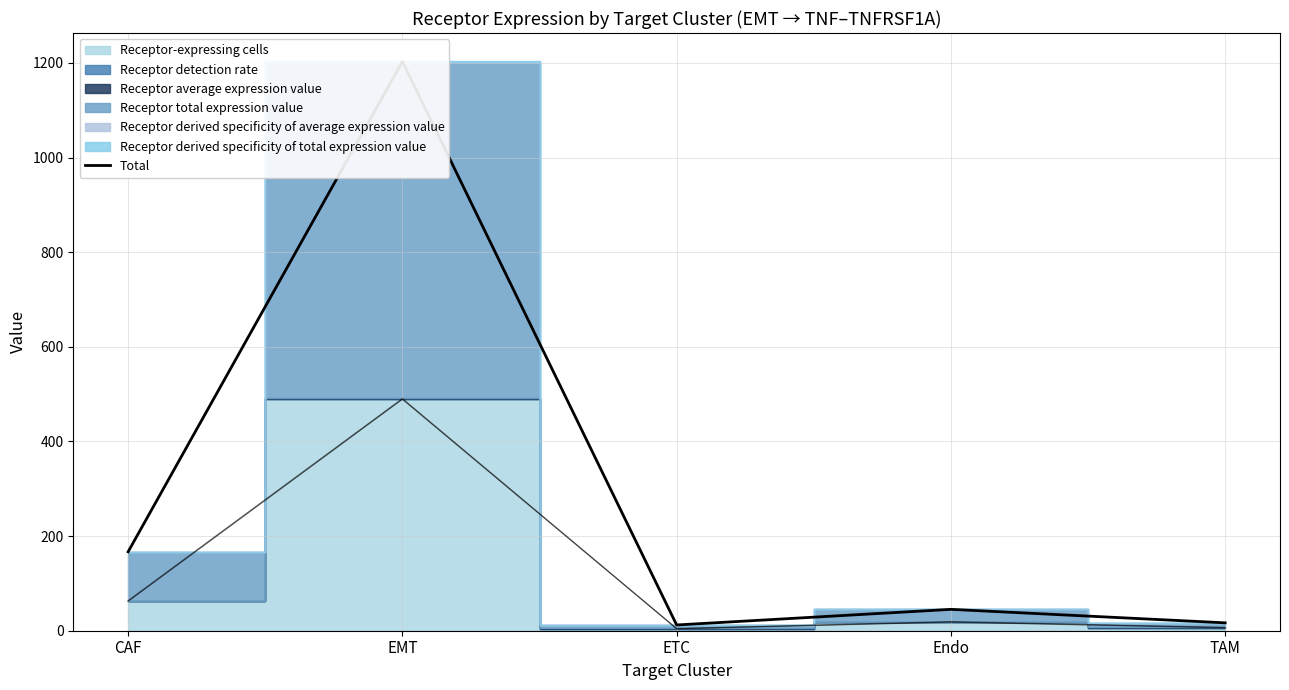

What value does the data have at TAM?

16.7